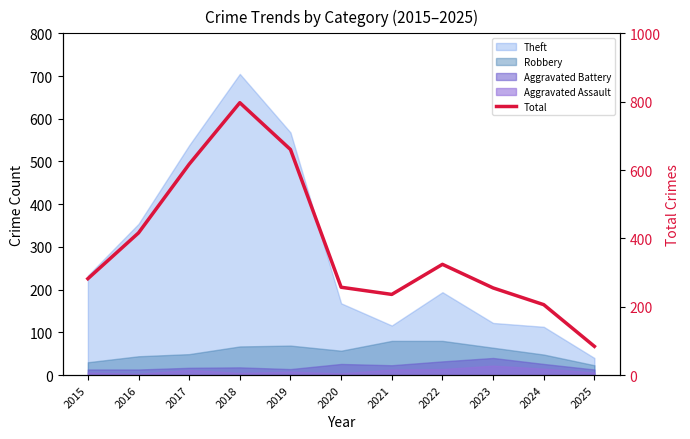

Is it true that the value at 2017 is 351?

False